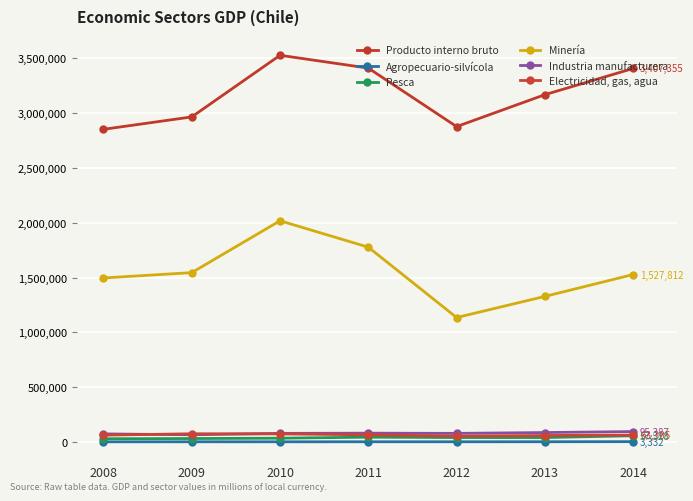

True or false: Agropecuario-silvícola and Industria manufacturera cross at least once.

False